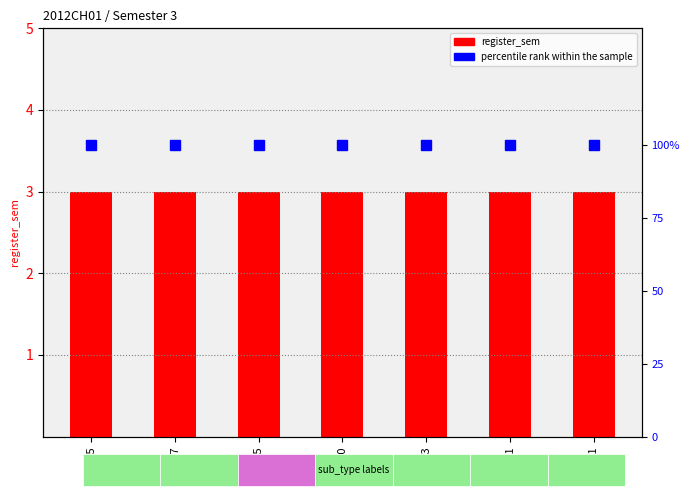

Reading right to left, what are all the values shown in this chart?

register_sem: 3	3	3	3	3	3	3
percentile rank within the sample: 100	100	100	100	100	100	100